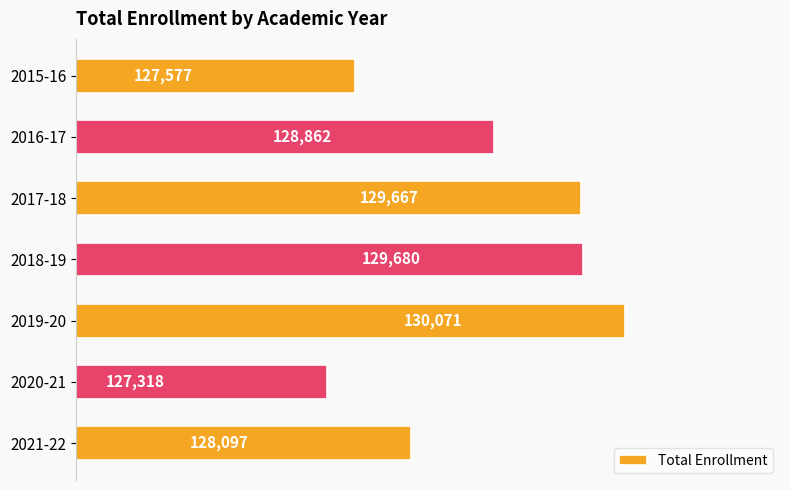

List the labels in order of value, largest first.

2019-20, 2018-19, 2017-18, 2016-17, 2021-22, 2015-16, 2020-21